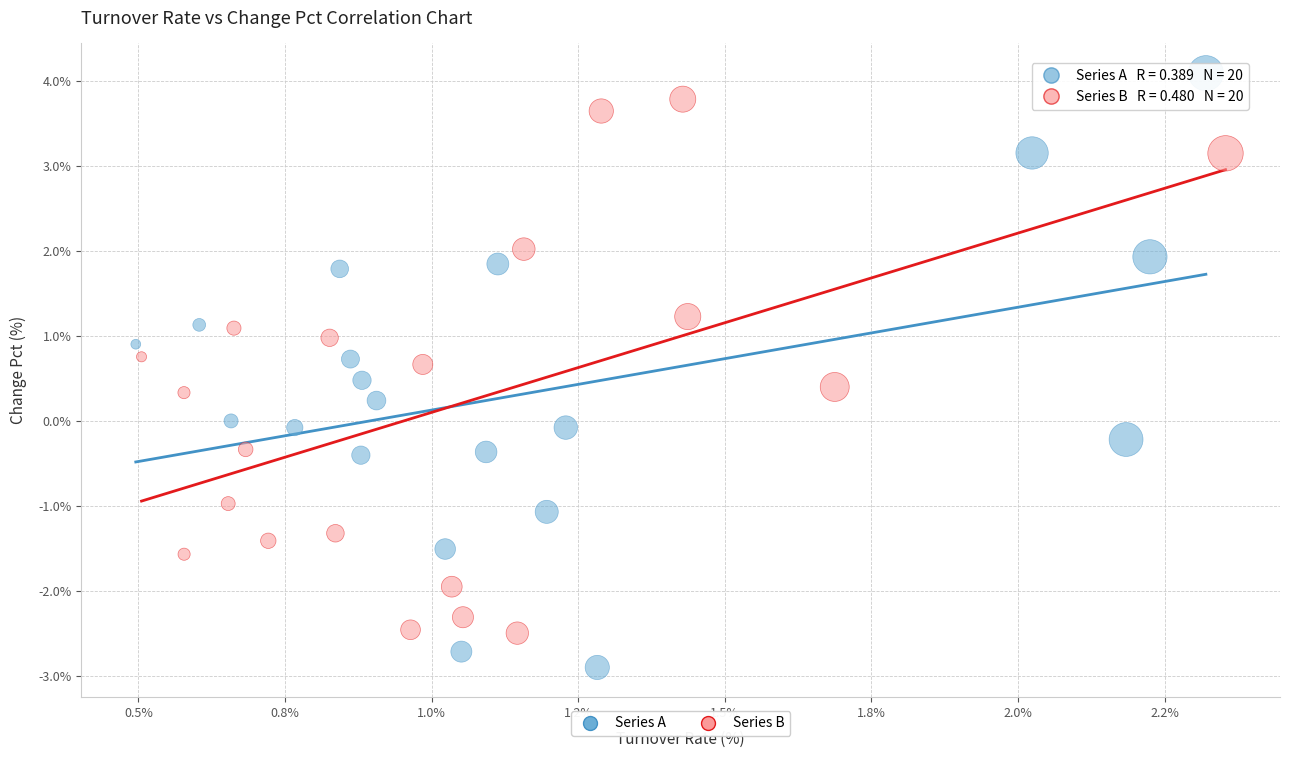

Which series reaches the minimum Y coordinate?

Series A